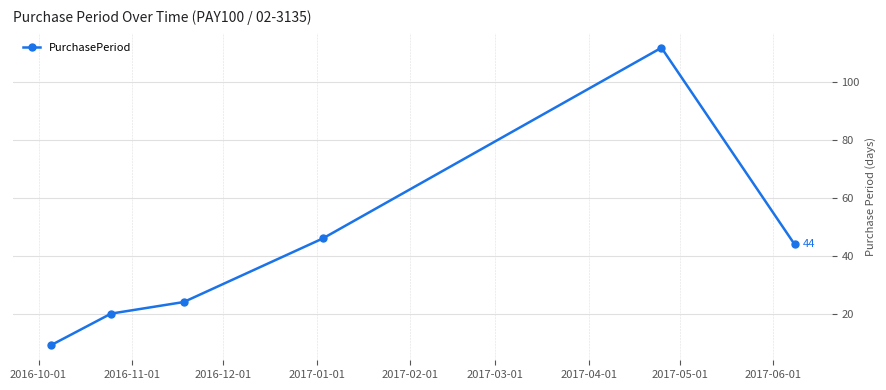

How many data points are less than 44?

3